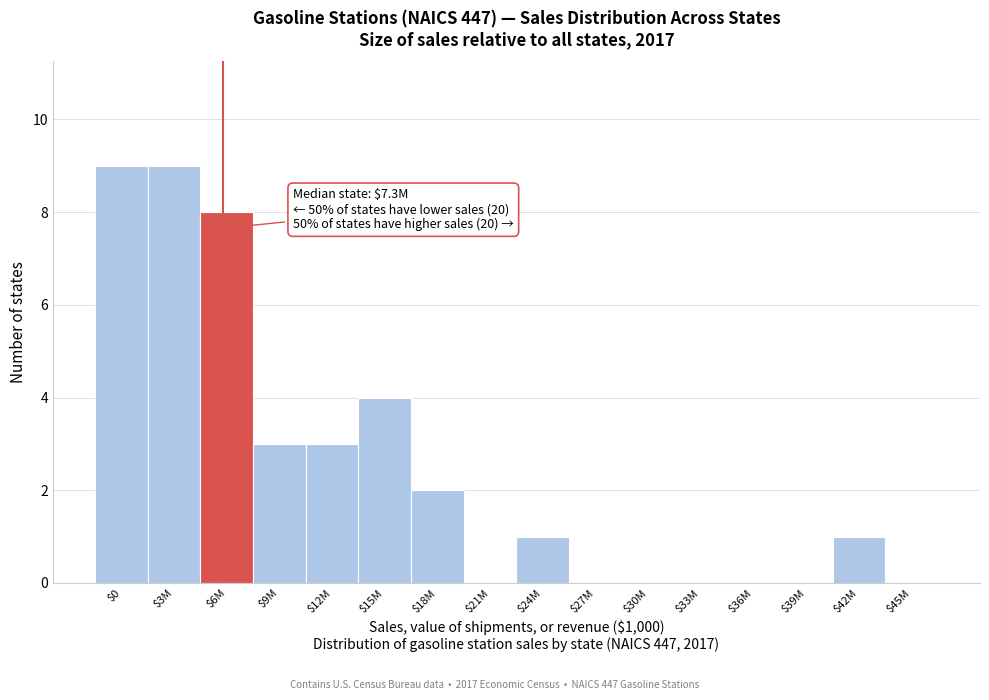

What is the maximum value shown in the chart?

9